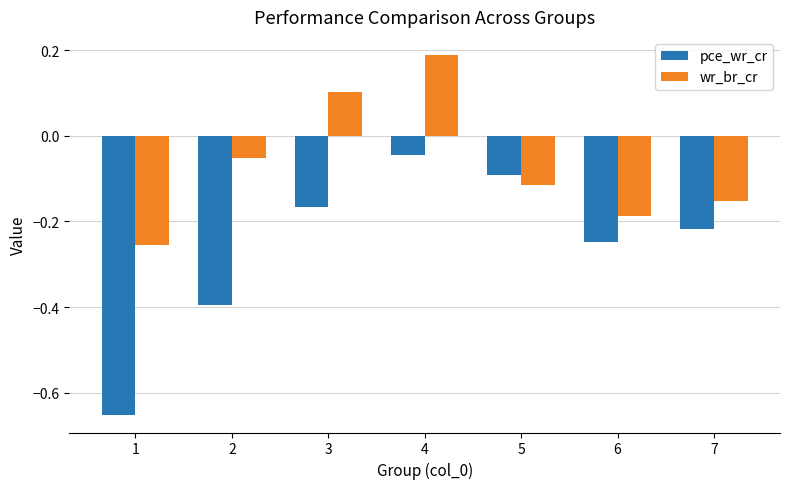

Is it true that pce_wr_cr equals -0.3 at 7?

False